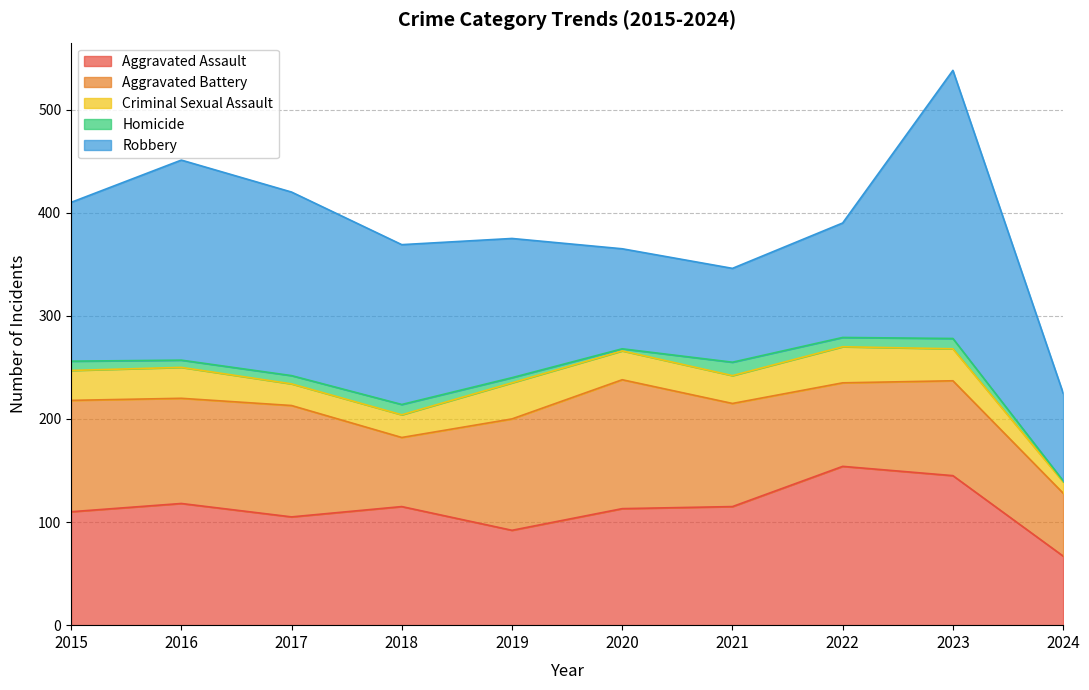

How many values in the Aggravated Battery series are below 102?

5